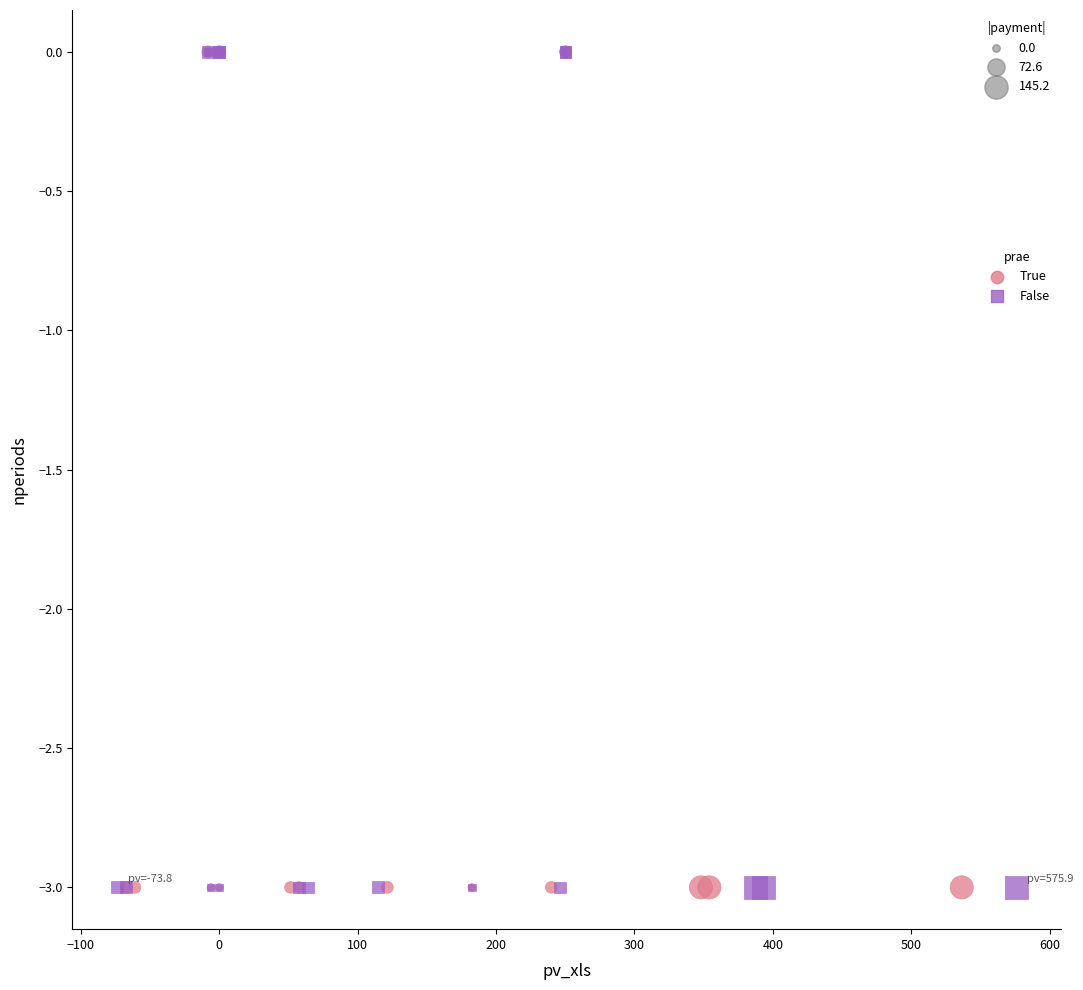

What are all the series names shown in the legend?

True, False